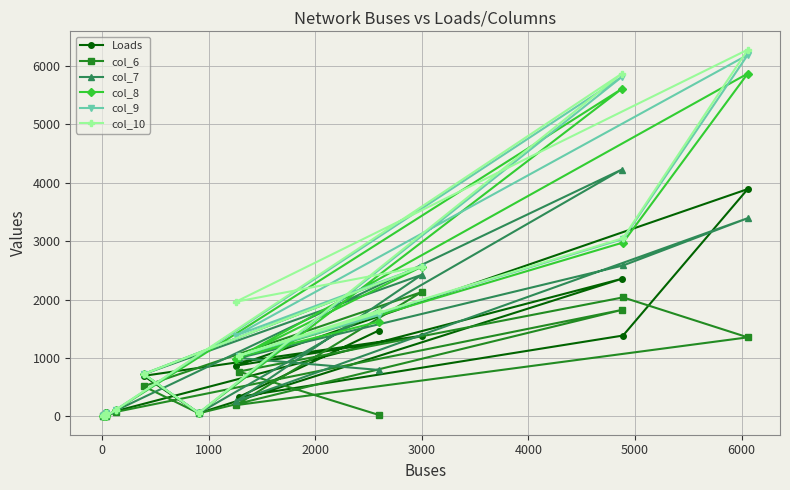

What is the greatest value displayed?

6277